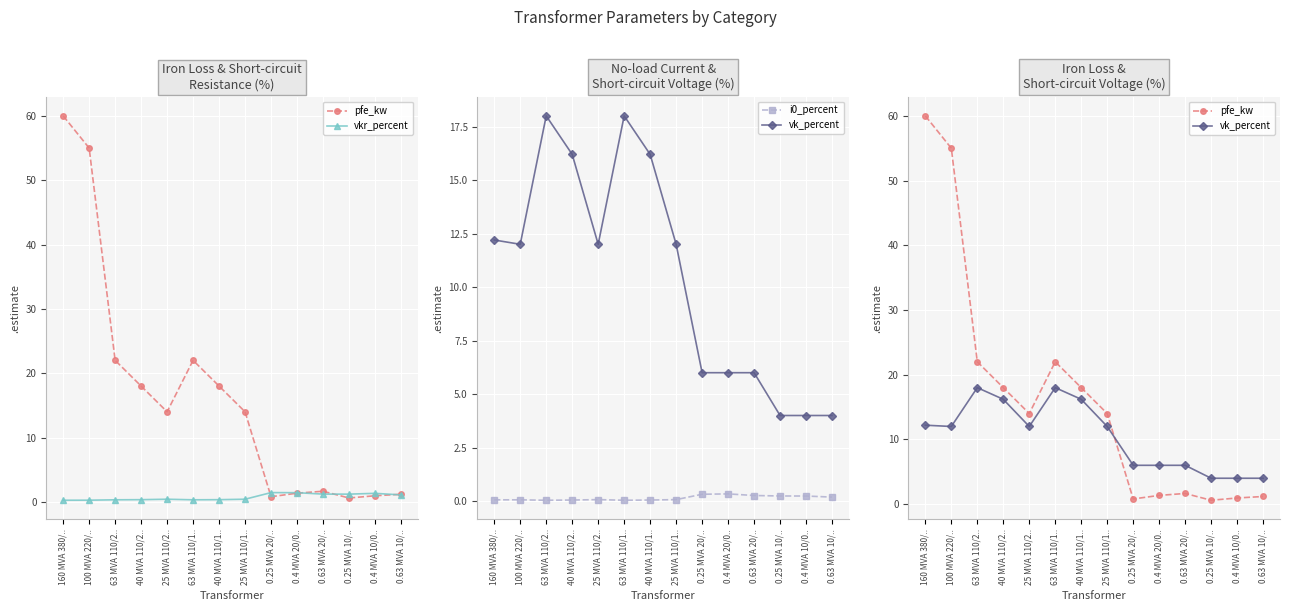

At which label does vkr_percent reach its peak?

0.25 MVA 20/..